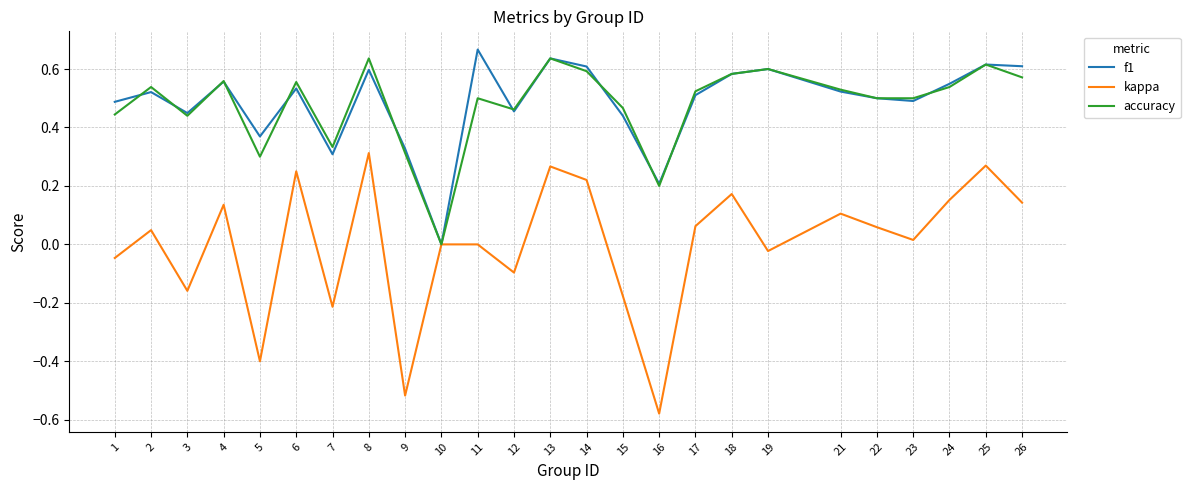

What is the total value across all series at 18?

1.3